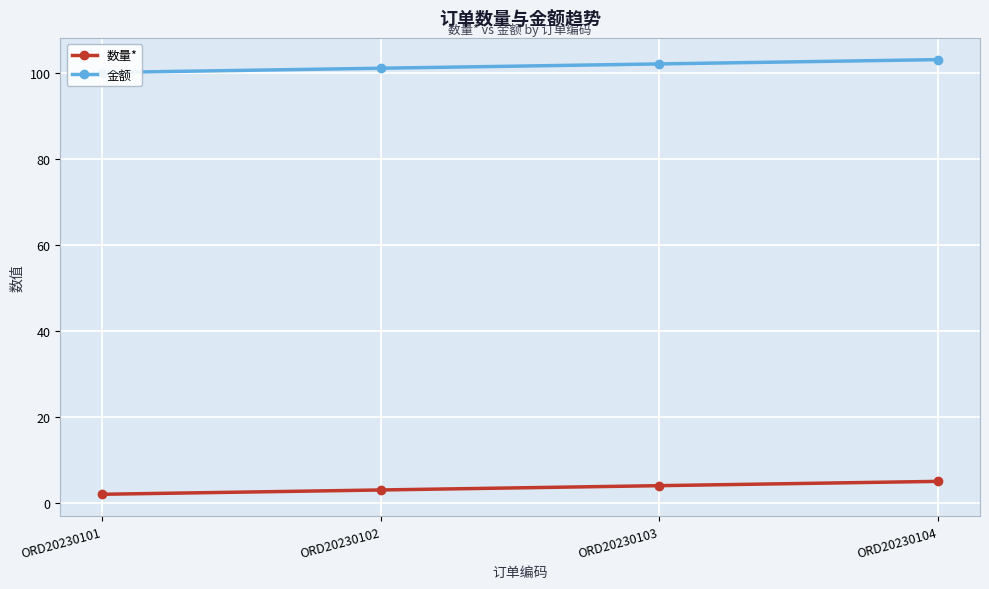

Where is 数量* nearest to the value 3?

ORD20230102